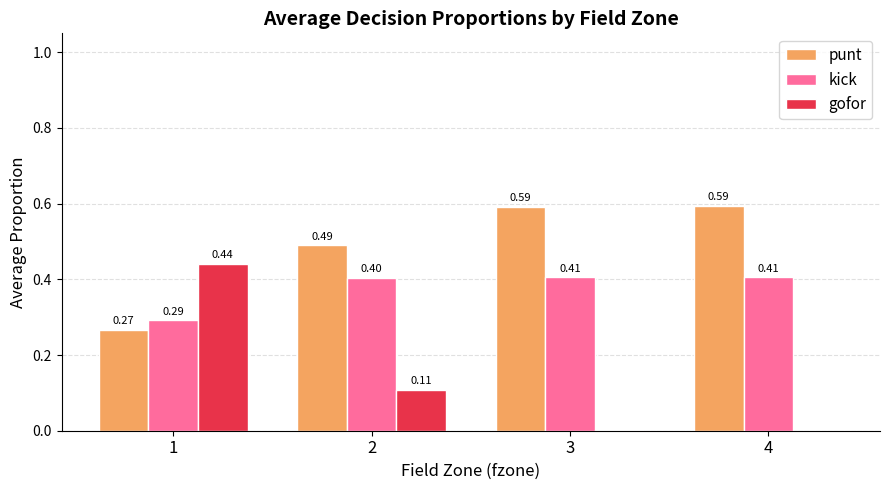

Is the value of kick at 2 greater than the value of punt at 1?

Yes